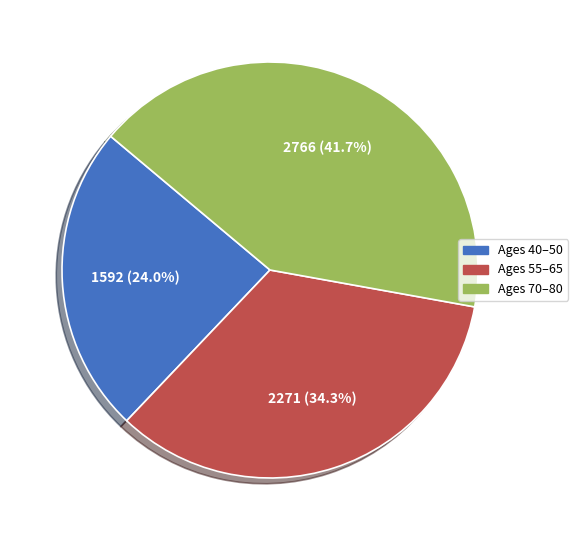

To the nearest percent, what is the average slice percentage?

33%